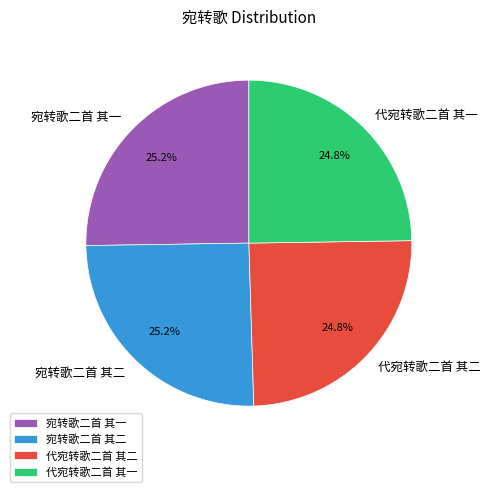

What is the total percentage of 代宛转歌二首 其一 and 宛转歌二首 其一?

50.0%